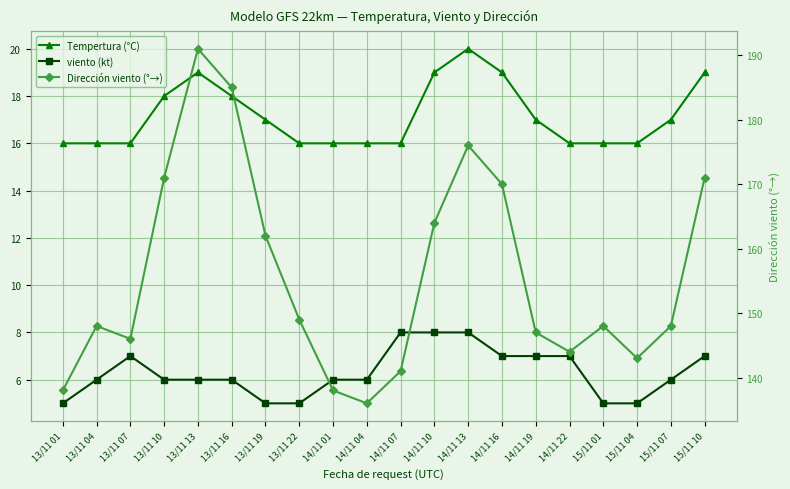

What is the difference between the Tempertura (°C) values at 14/11 22 and 15/11 07?

1